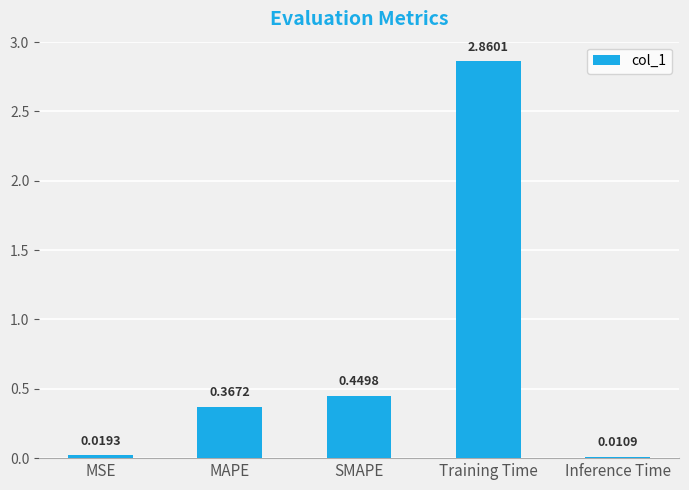

Which has a higher value, Inference Time or MSE?

MSE